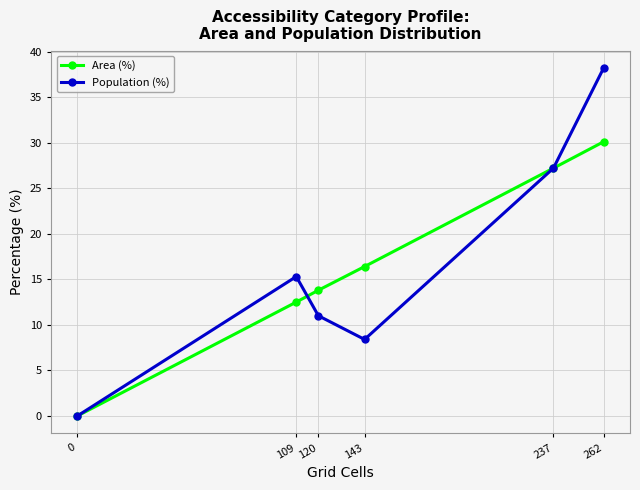

Does the chart display data point markers on the line(s)?

Yes